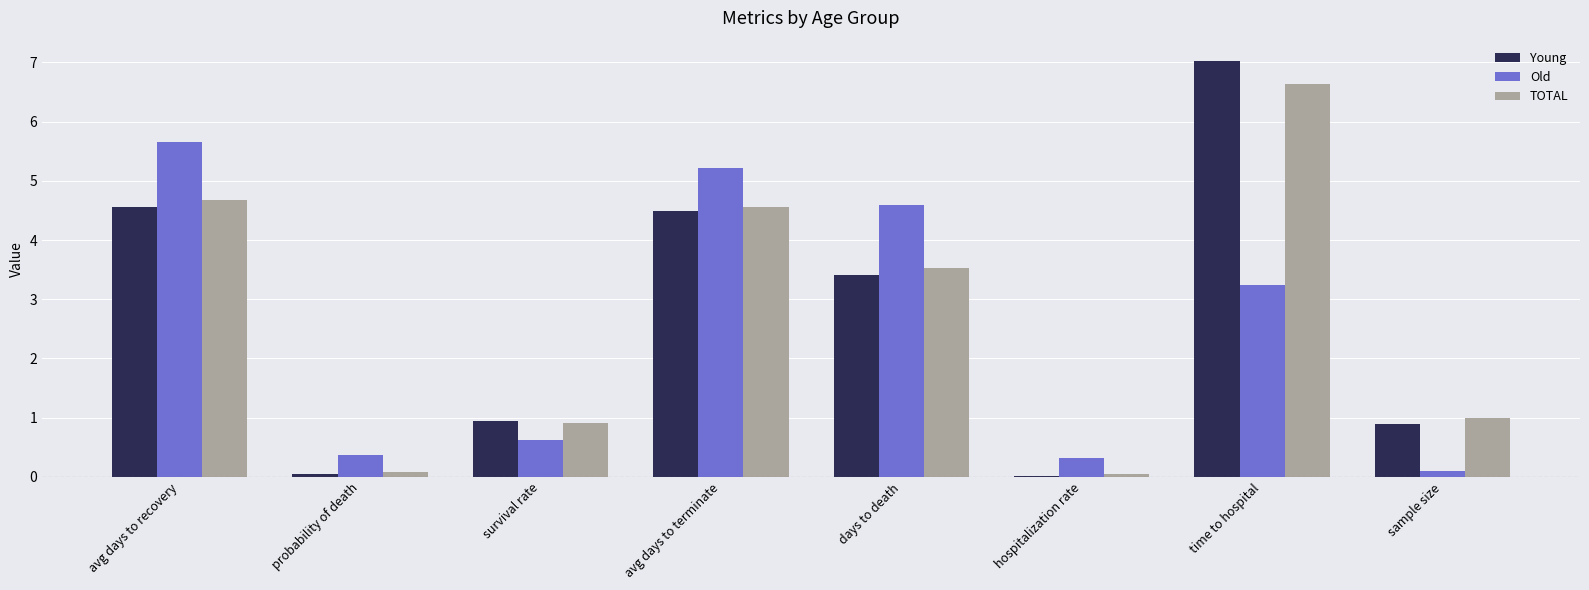

What is the sum of all Old values?

20.1